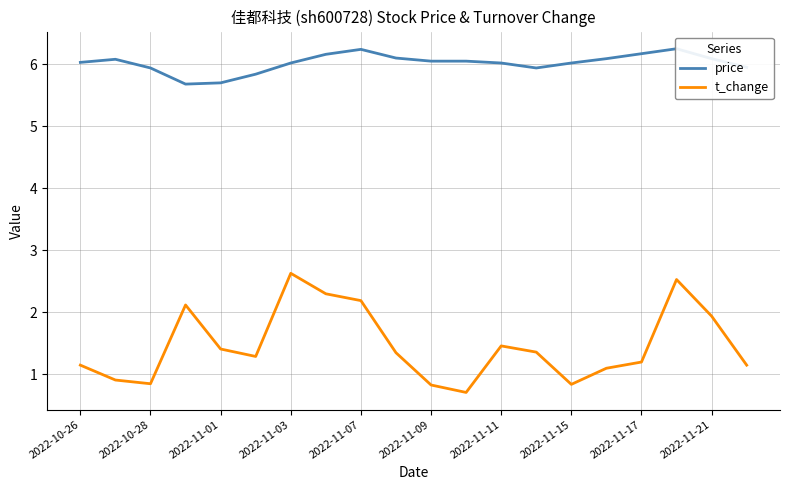

Which category has the highest value in the t_change series?

2022-11-03